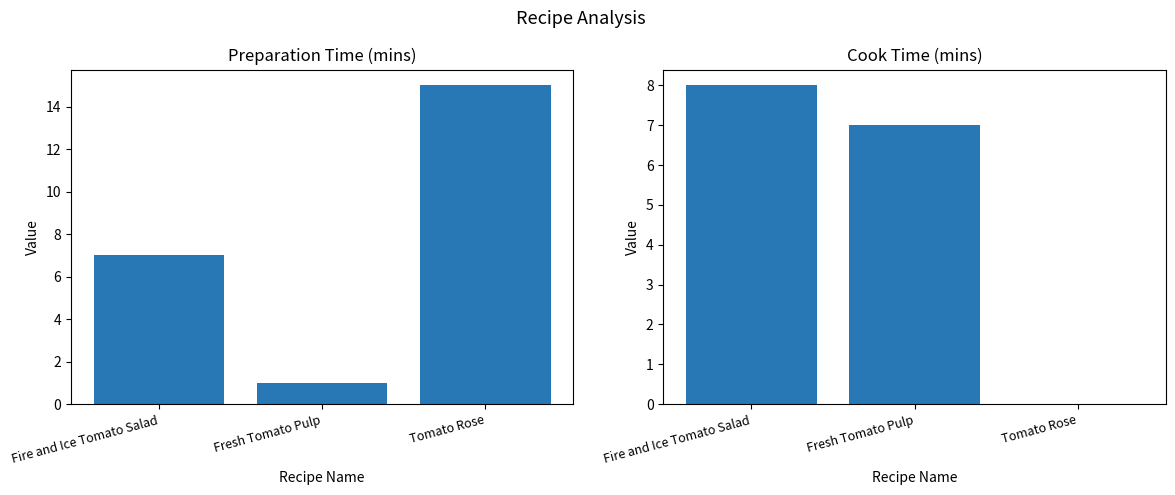

At which label is Cook Time closest to 4?

Fresh Tomato Pulp